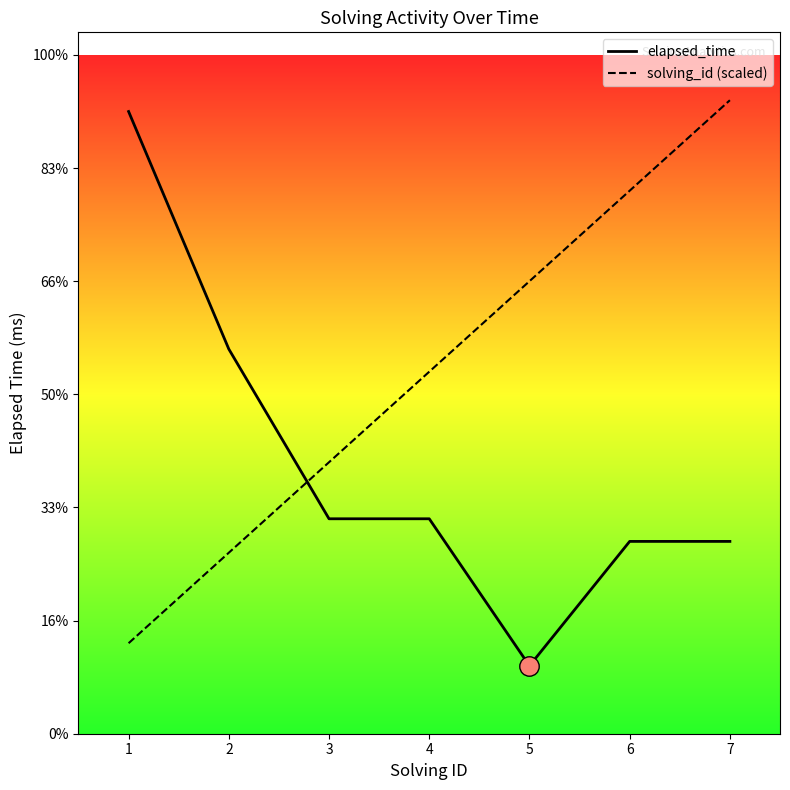

What is the average value of the elapsed_time series?

23857